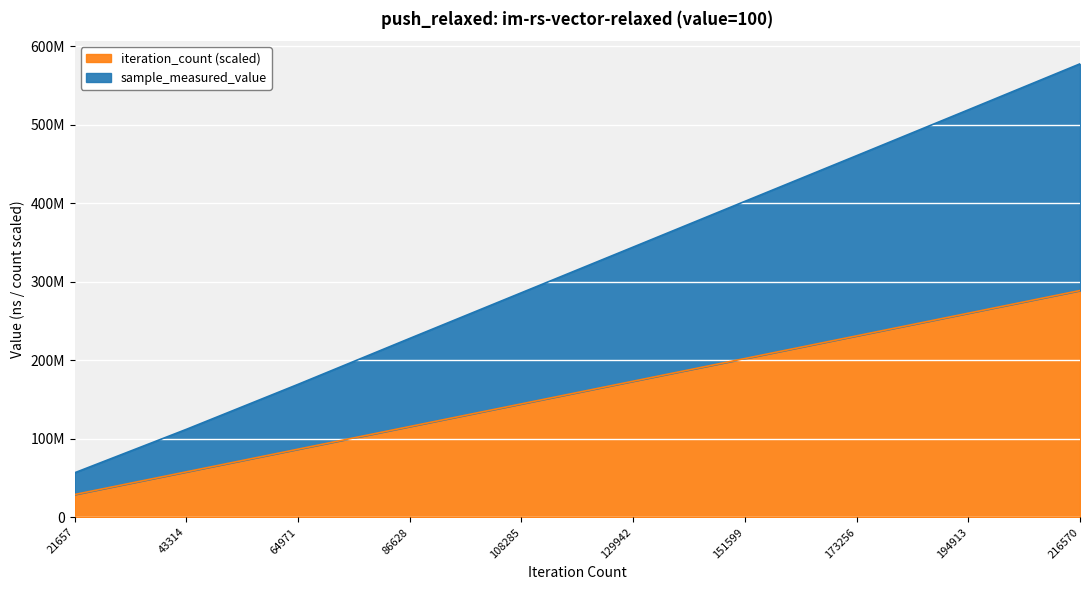

Which series has the largest range (max minus min)?

sample_measured_value